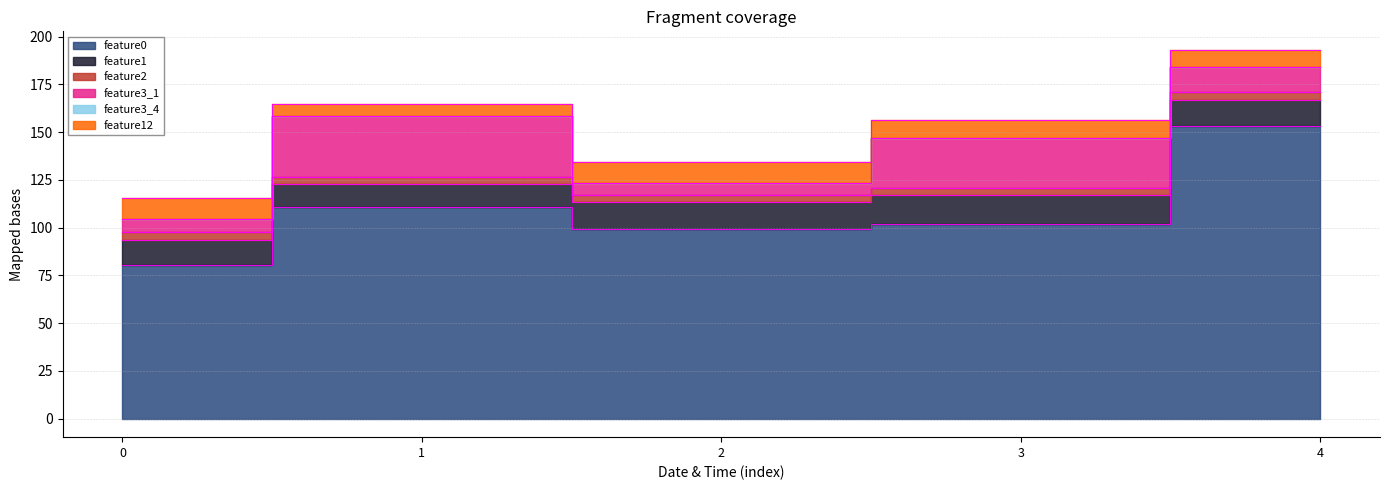

Reading left to right, extract all data points from this chart.

feature0: 80.4	110.8	99.4	101.9	152.9
feature1: 13.3	11.8	13.9	15.0	14.0
feature2: 4.0	3.9	4.0	3.9	4.0
feature3_1: 7.0	32.0	6.0	26.0	13.0
feature3_4: 0.0	0.0	0.0	0.0	0.0
feature12: 10.7	6.3	10.9	9.7	9.2